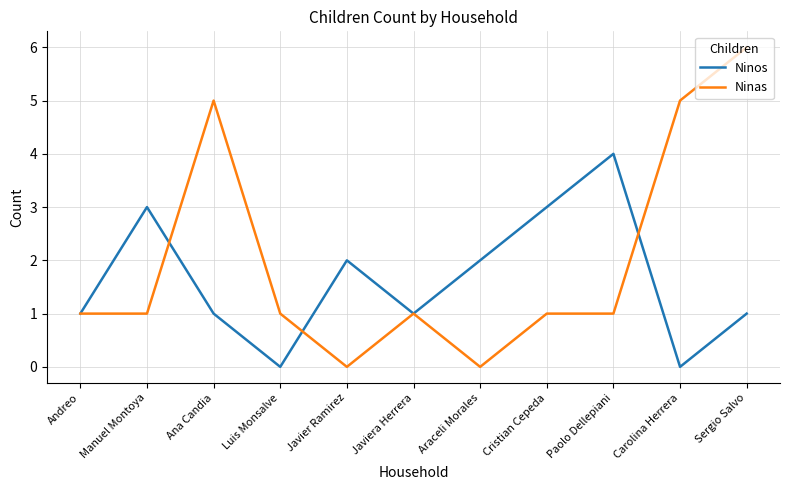

How many lines are shown in the chart?

2